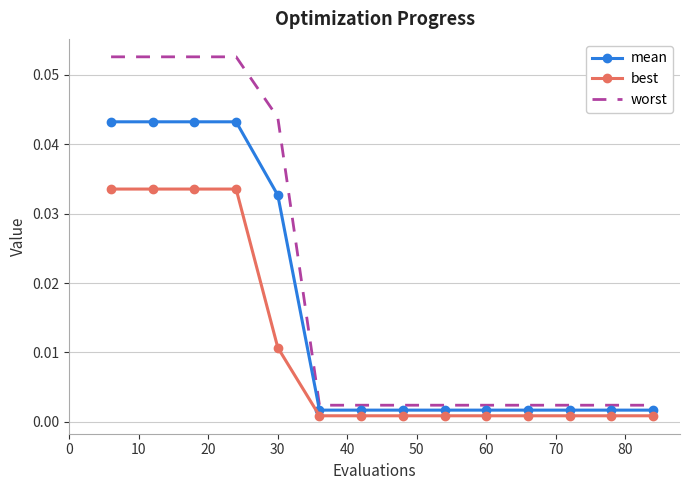

True or false: worst and best intersect in this chart.

False